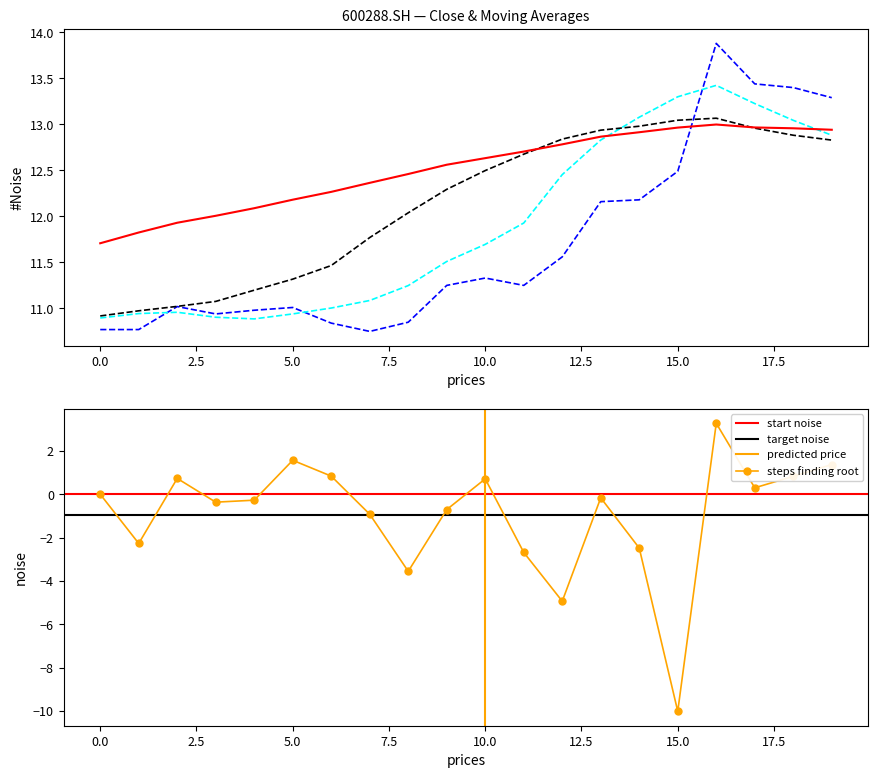

In steps finding root, how many points are higher than both neighbors (excluding endpoints)?

5